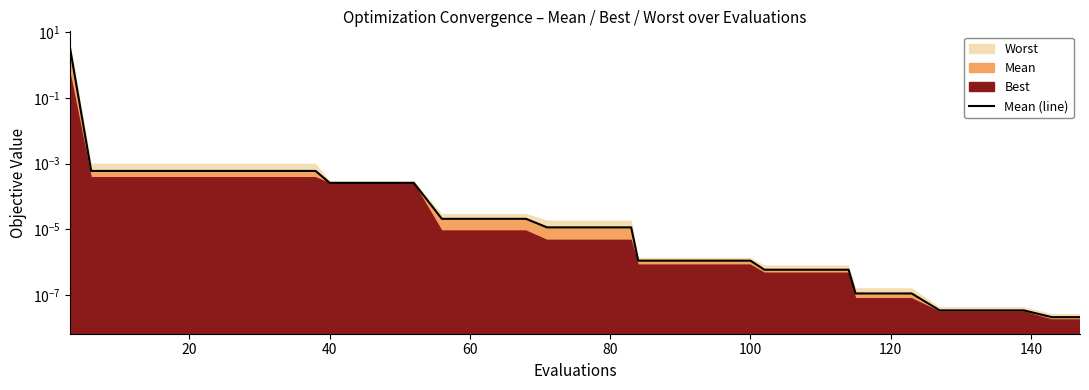

How many lines are shown in the chart?

1